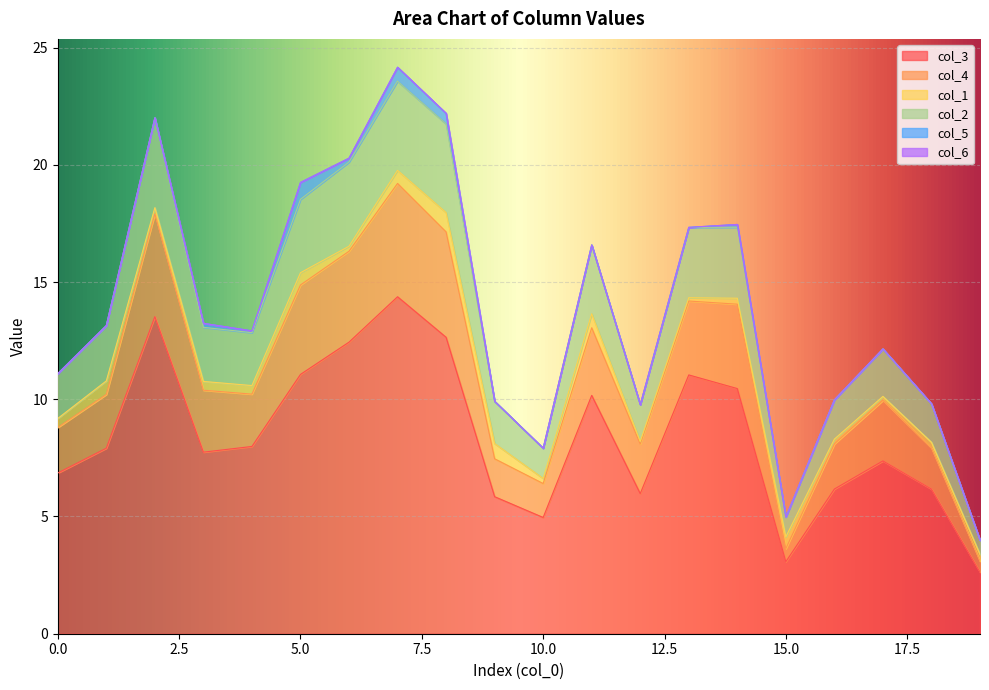

What is the maximum value for col_3?

14.4